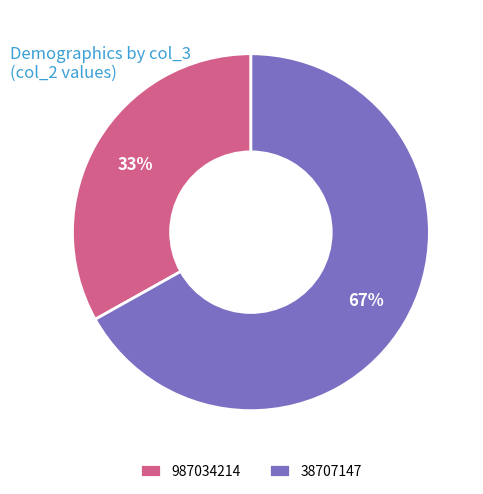

Which slice is the largest?

38707147